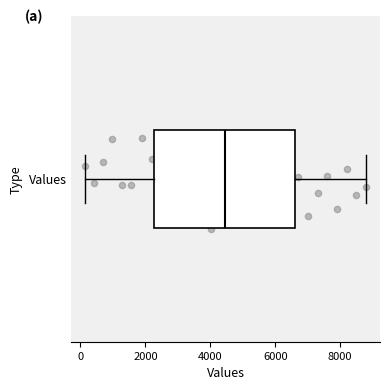

Where is the left edge of the box for Values on the x-axis? The values are not printed on the chart, so give them approximately, as read against the axis.

2200